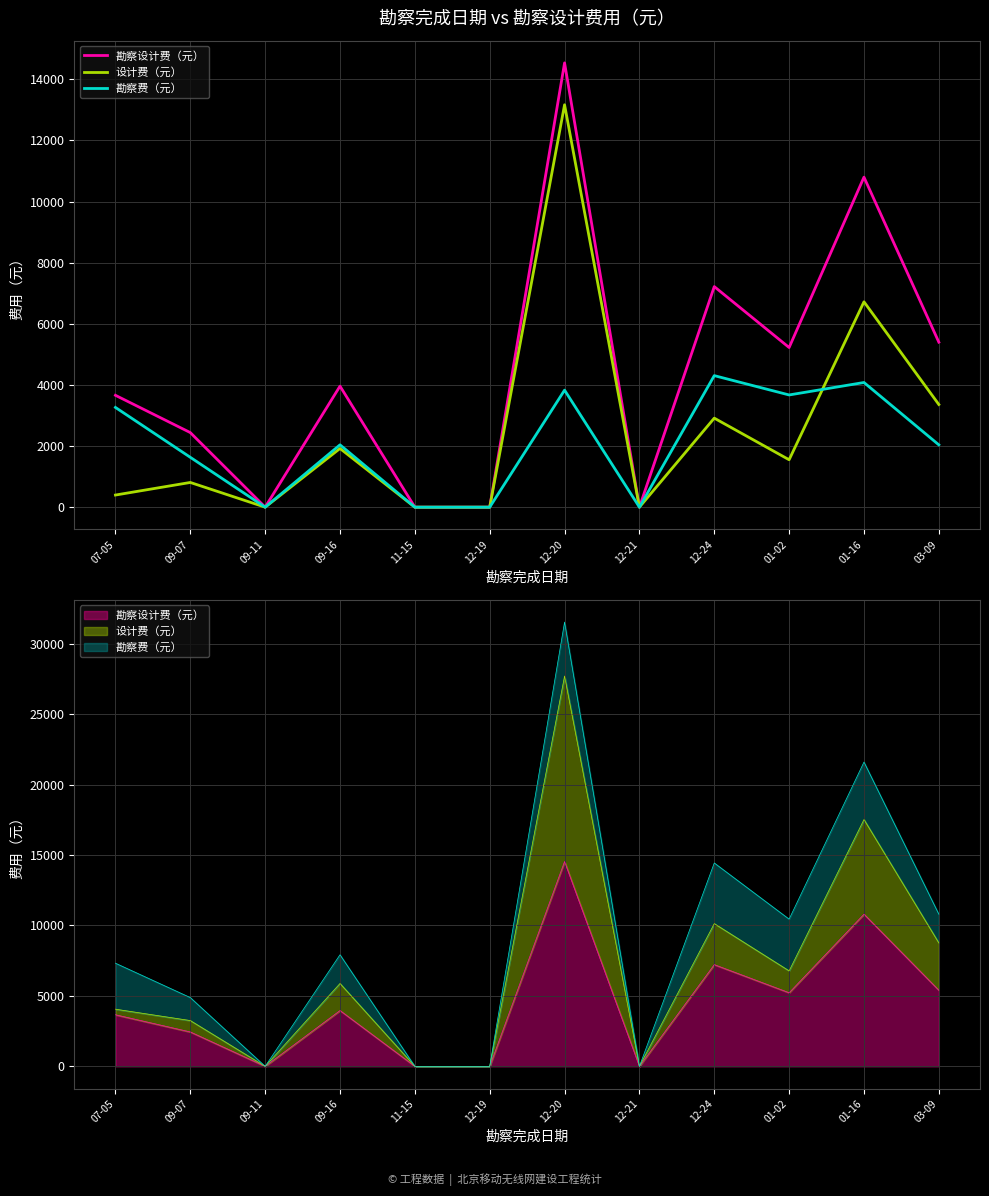

How many lines are shown in the chart?

3